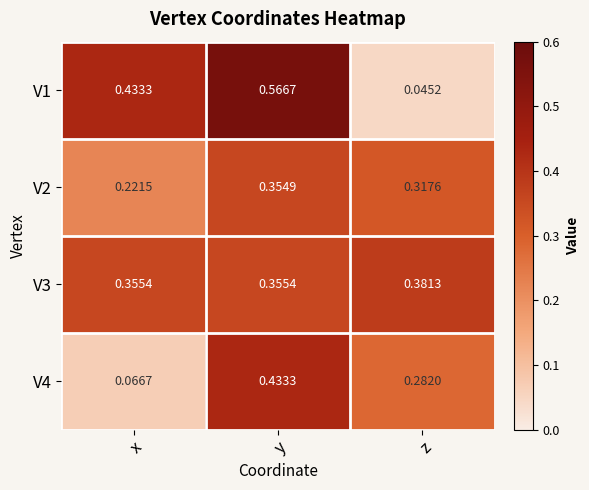

Which label corresponds to the largest value in the chart?

y